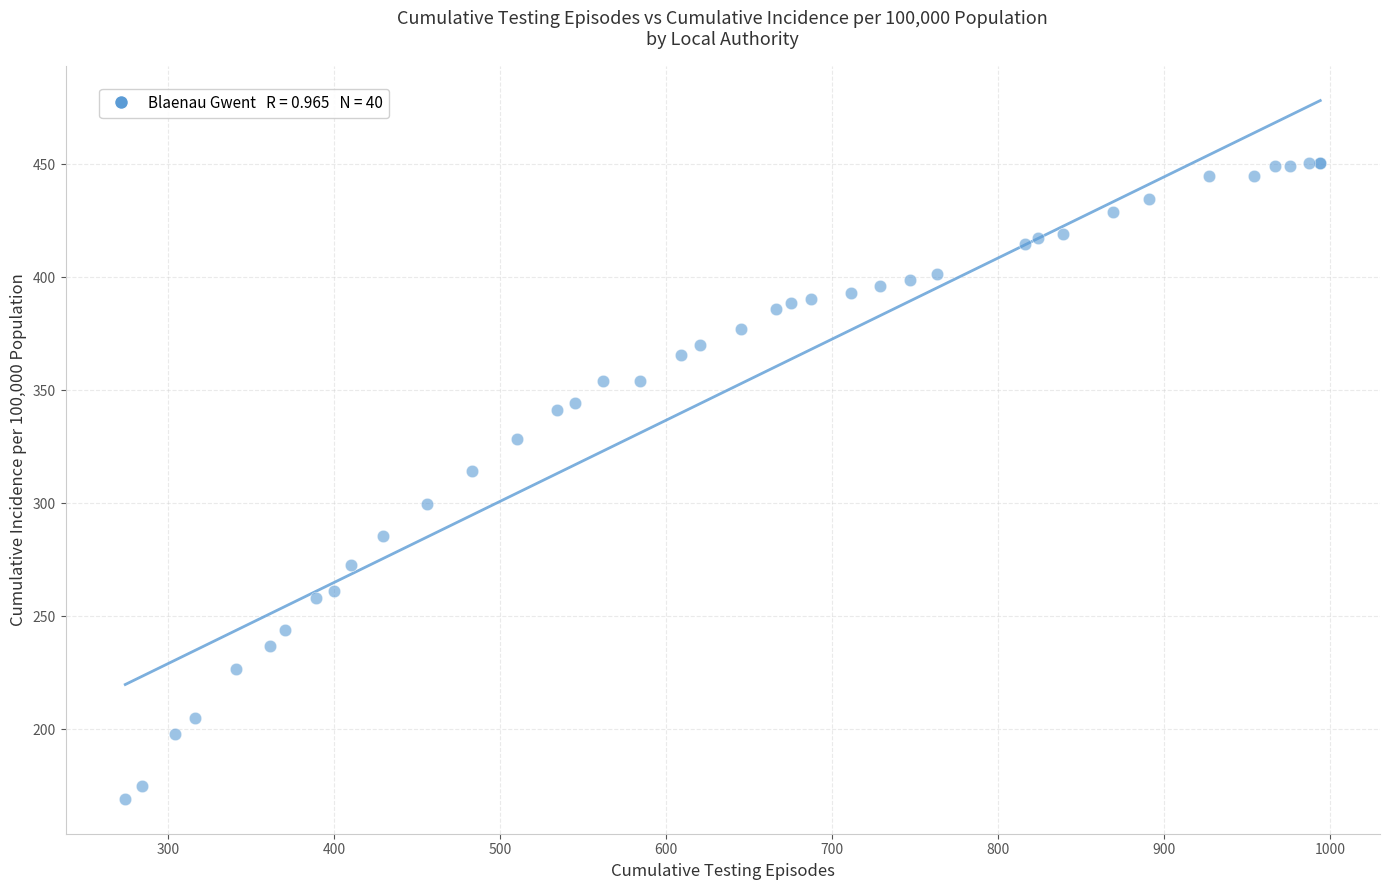

What Y value in the scatter plot is closest to 309?

314.1